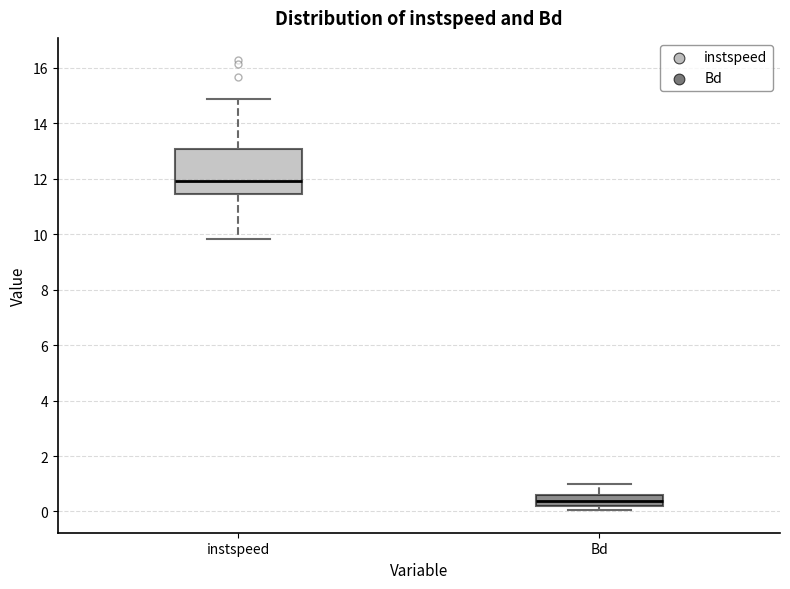

Reading left to right, transcribe this box plot: for each box, give where its median line is, the range the box spans, and where its two whiskers end, as read against the y-axis. The values are not printed on the chart, so give them approximately, as read against the axis.

instspeed: median 12.0, box 11.4 to 13.0, whiskers 9.8 to 14.8
Bd: median 0.4, box 0.2 to 0.6, whiskers 0.0 to 1.0